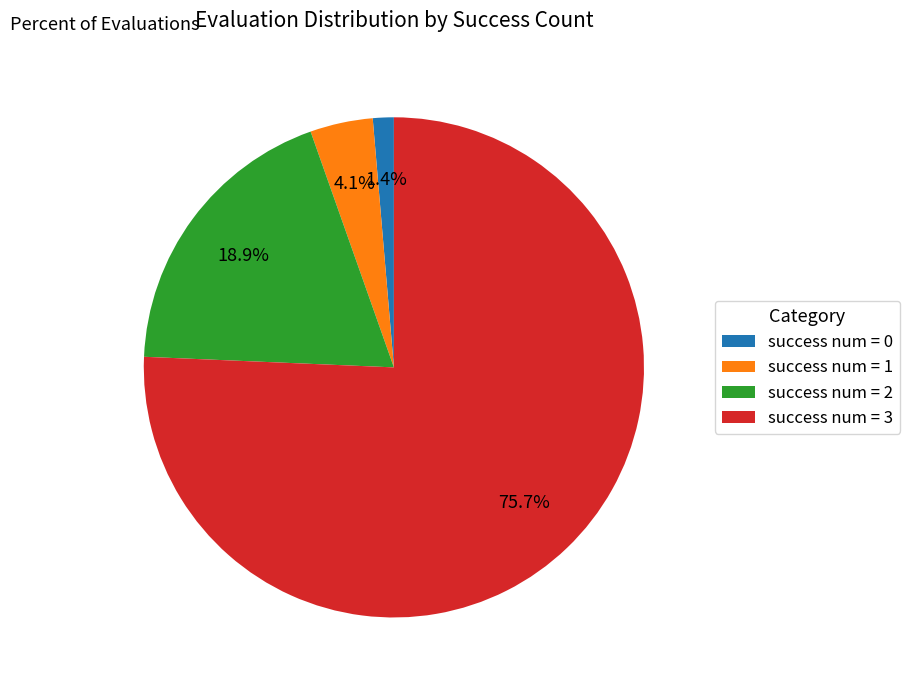

Rank the categories by value from lowest to highest.

success num = 0, success num = 1, success num = 2, success num = 3